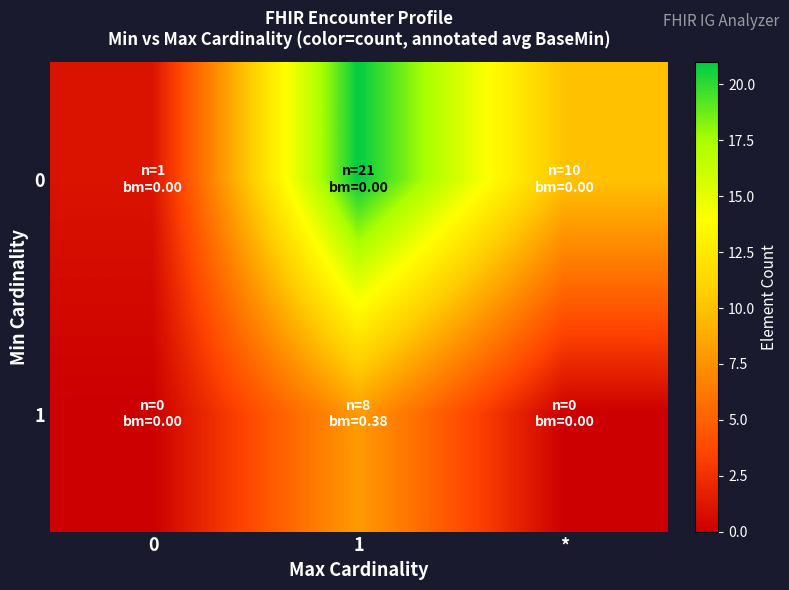

Rank the series by their average value, from highest to lowest.

row_0, row_1